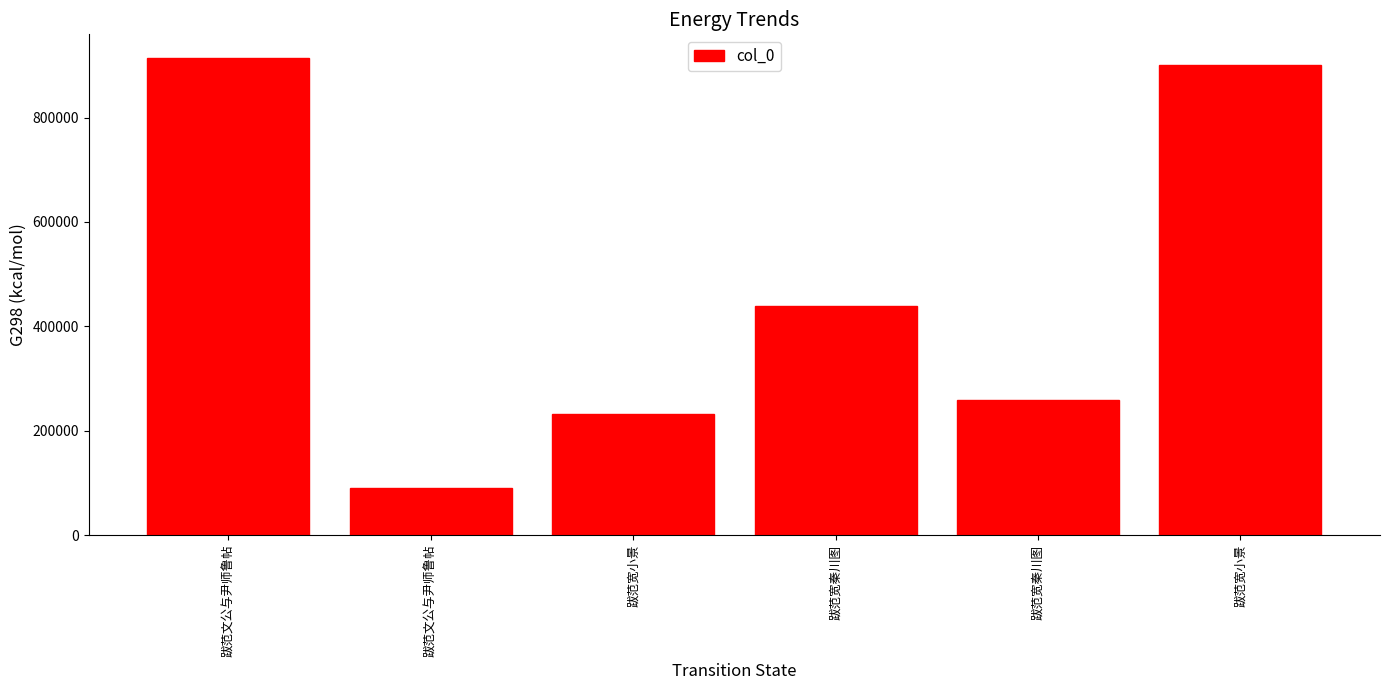

How many distinct data groups are displayed?

1